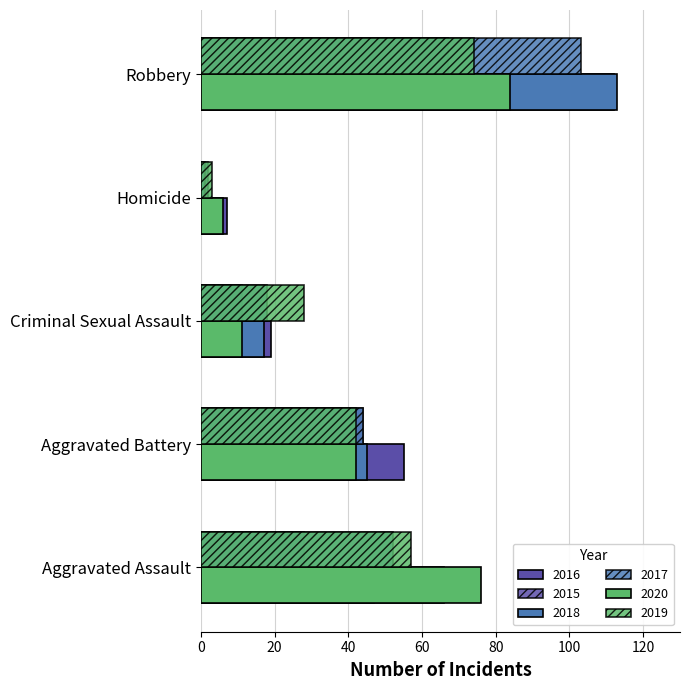

What is the average value of the 2020 series?

44